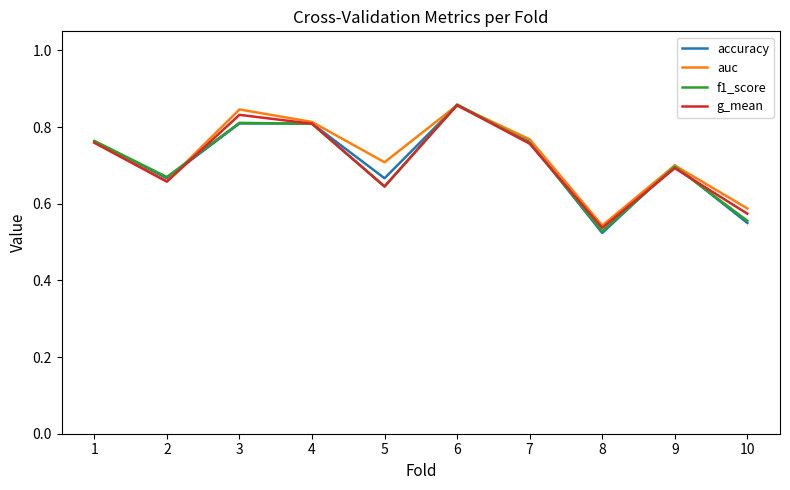

What is the total value across all series at 10?

2.3